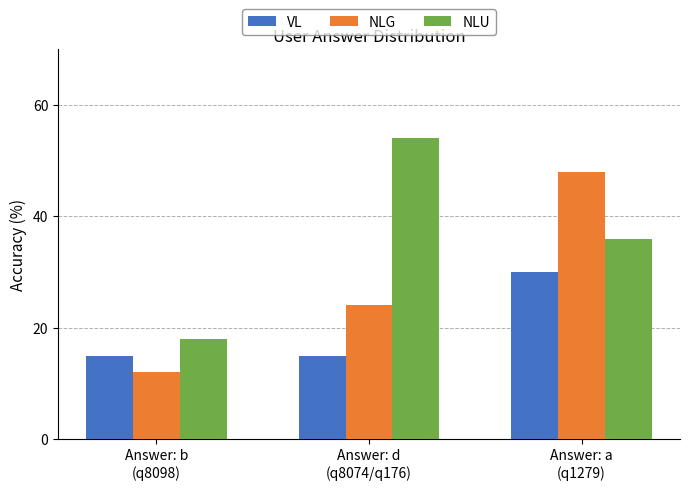

What is the total value across all series at Answer: a
(q1279)?

114